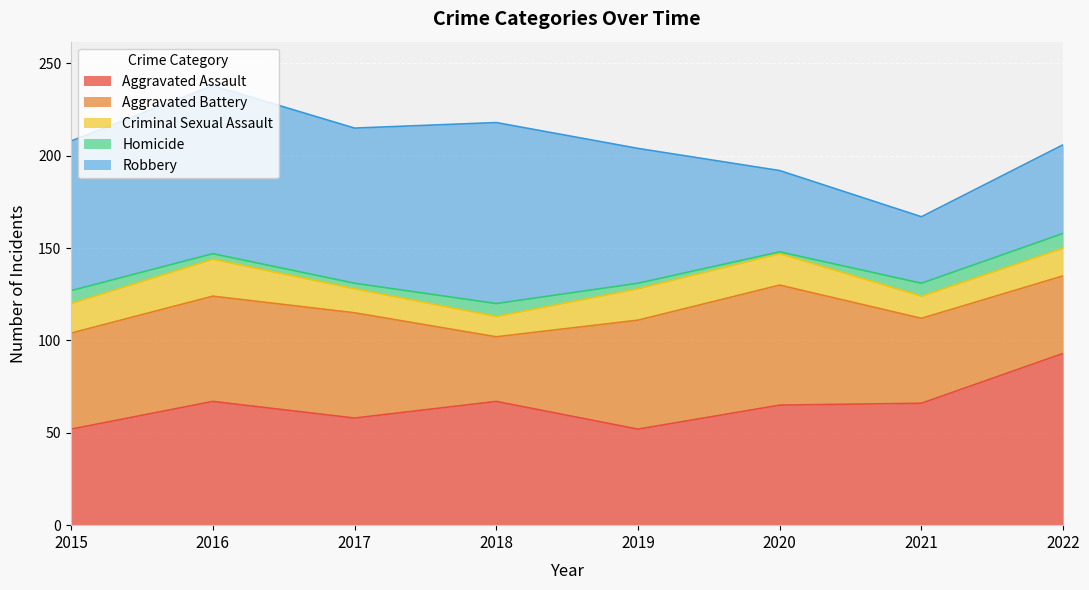

Where is Robbery nearest to the value 67?

2019